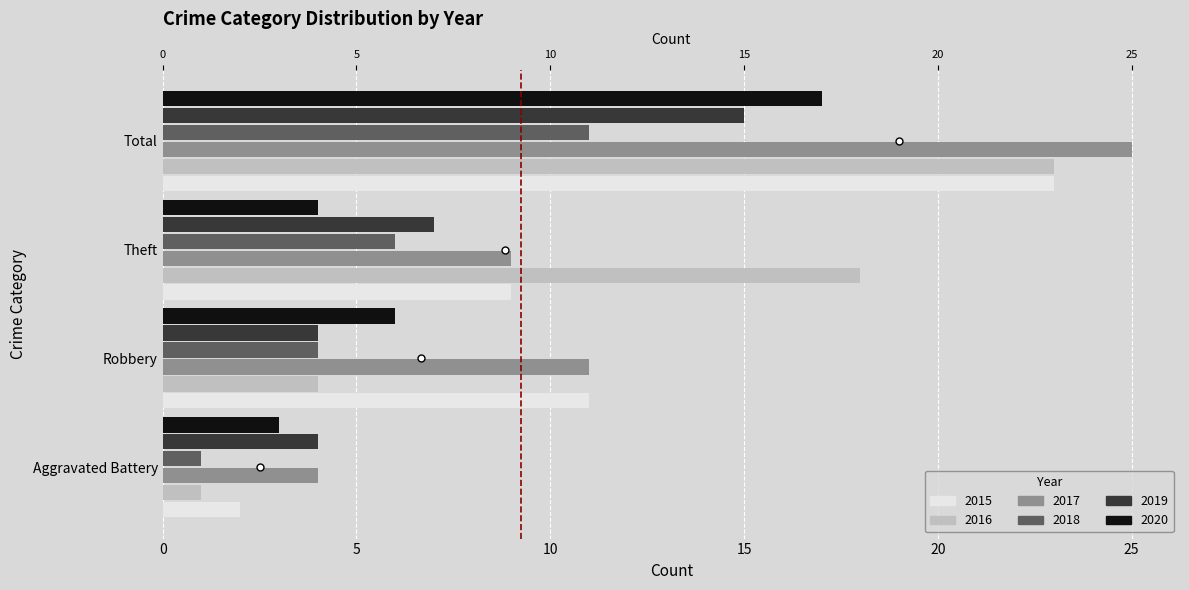

What is the spread (max minus min) of values at Robbery?

7